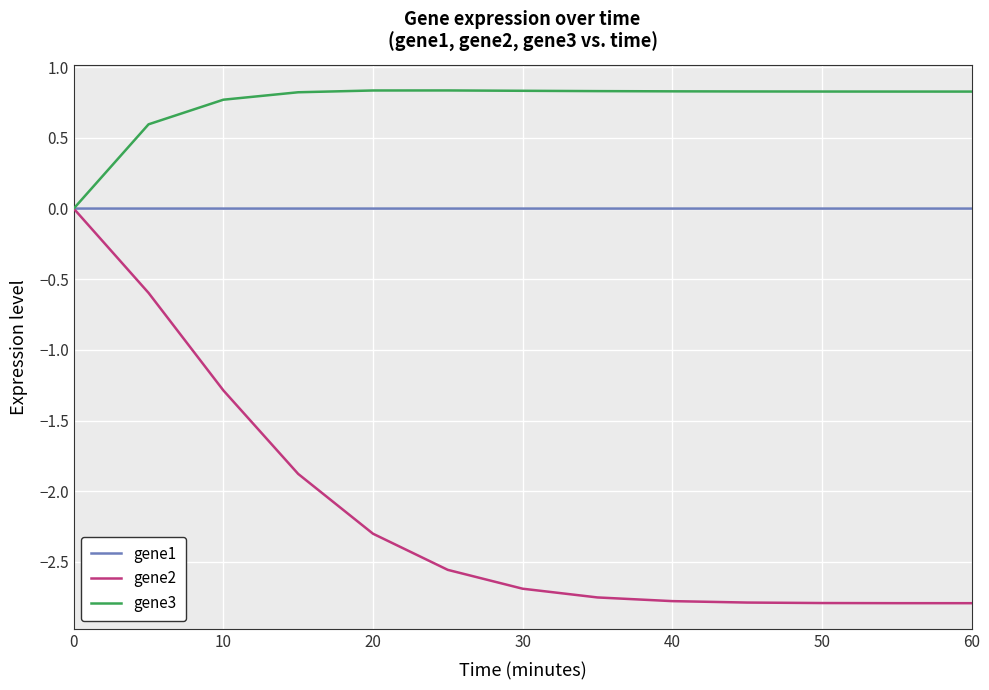

Which series has the largest range (max minus min)?

gene2